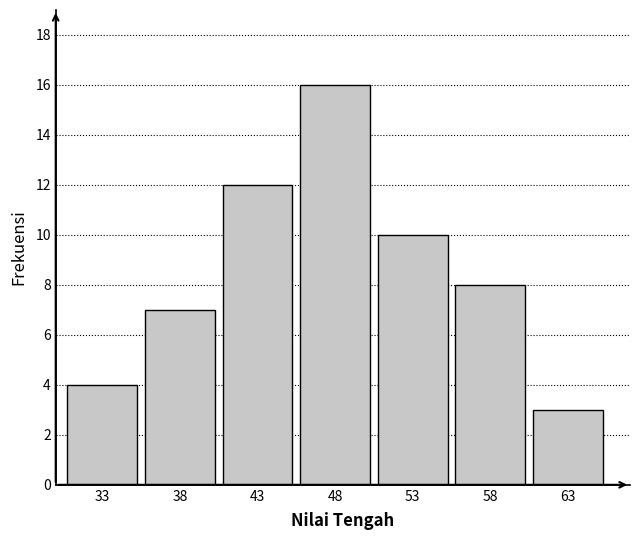

Reading left to right, list all the values displayed in this chart.

4	7	12	16	10	8	3